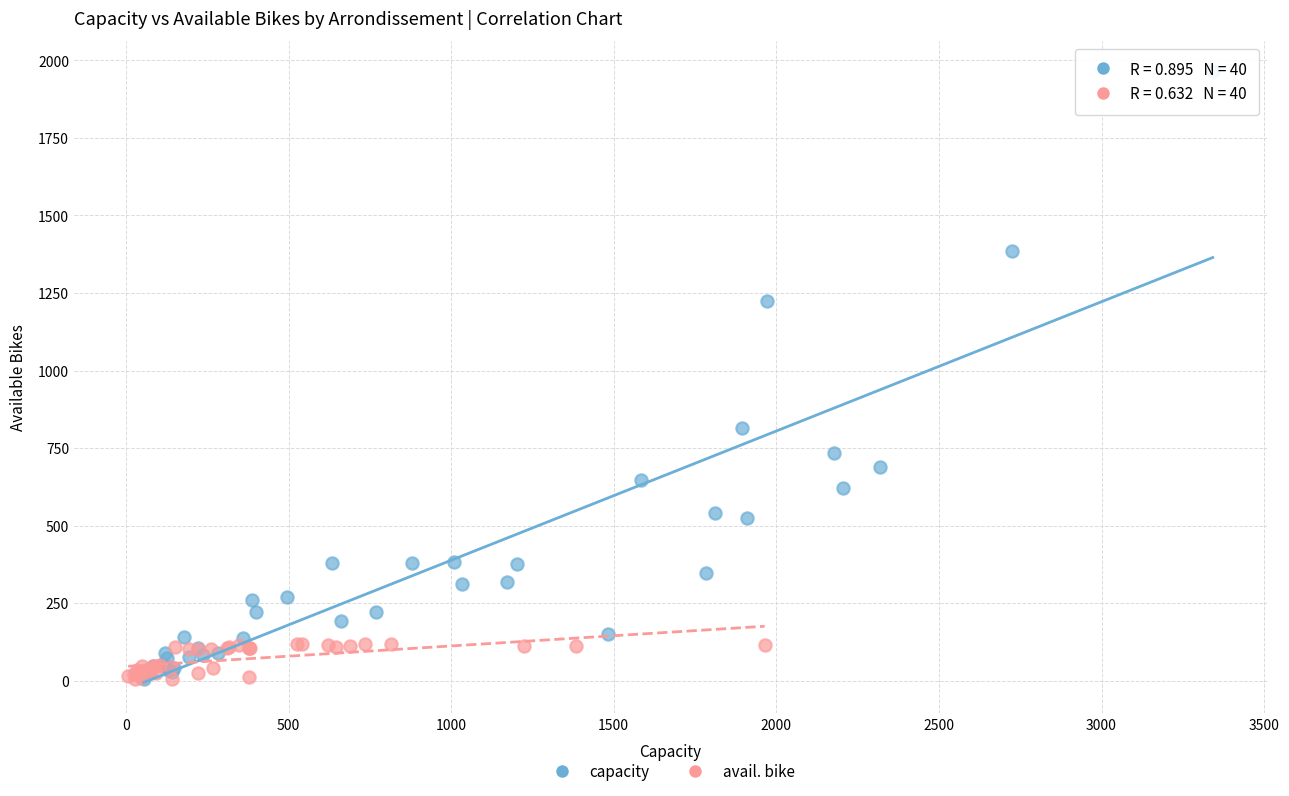

Which series has the largest Y range (max minus min)?

capacity